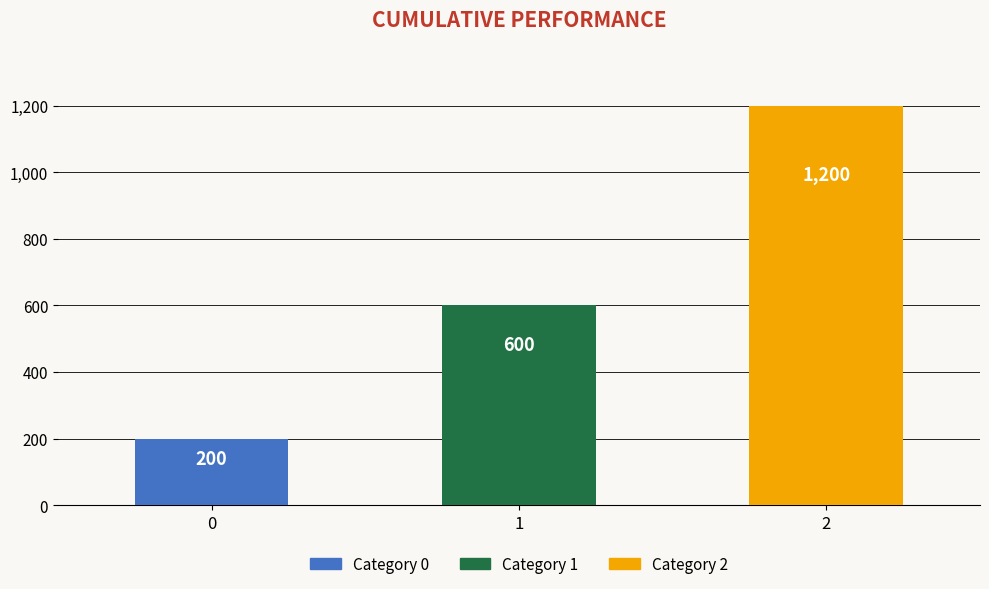

What is the sum of the values at 2 and 0?

1400